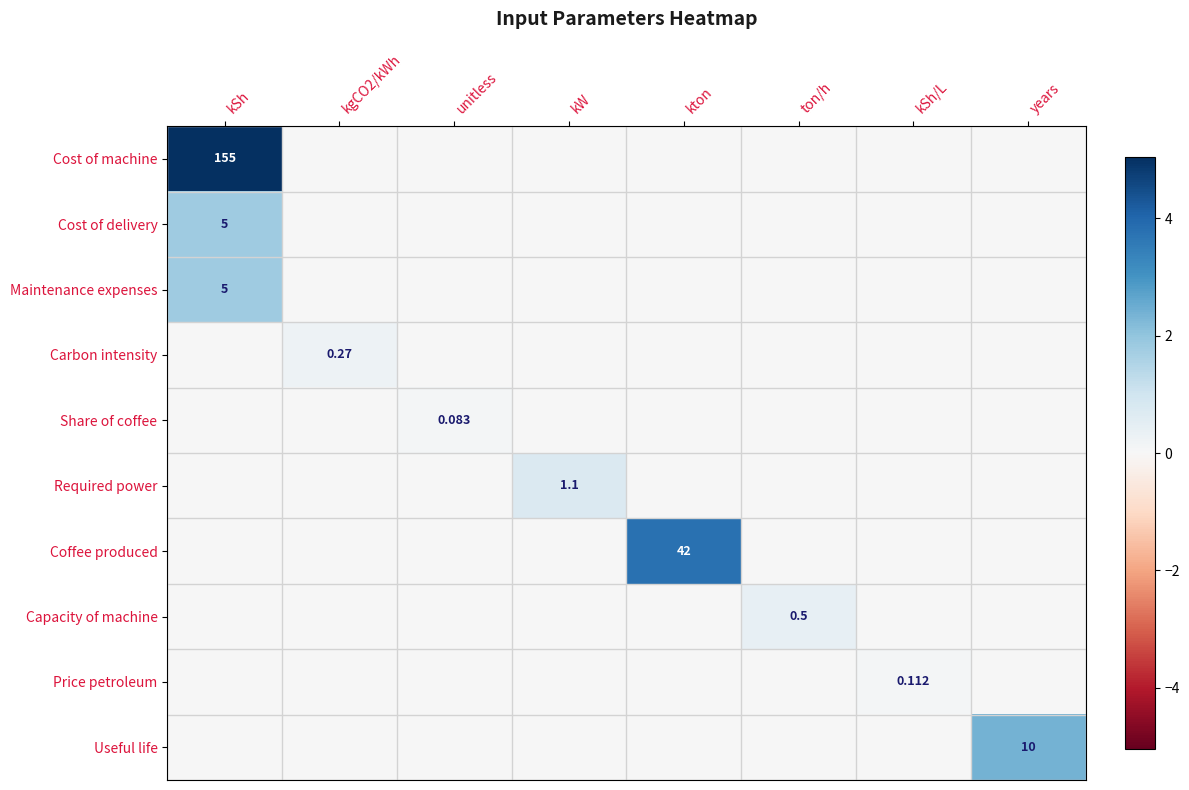

What is the difference between the highest and lowest values at kgCO2/kWh?

0.2